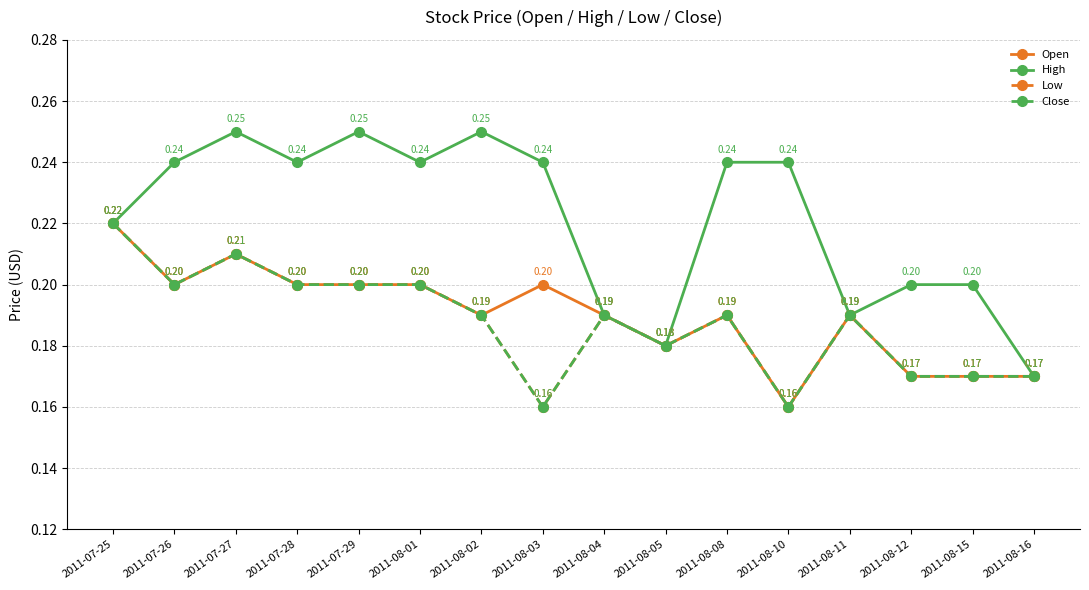

How many interior local peaks does the Open series have?

4